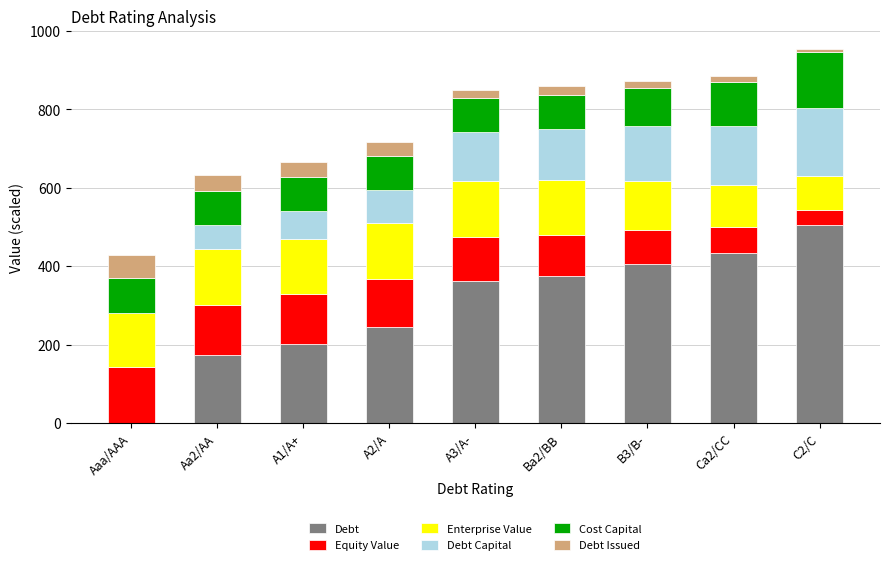

What is the total value across all series at Aa2/AA?

632.0